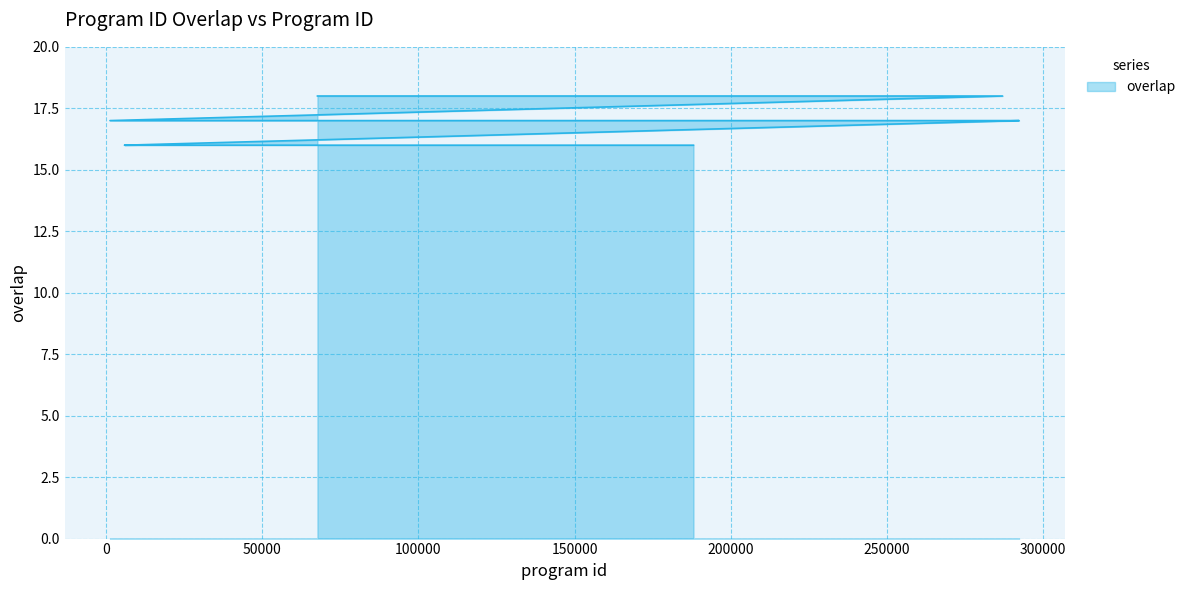

How many categories are shown in the chart?

25